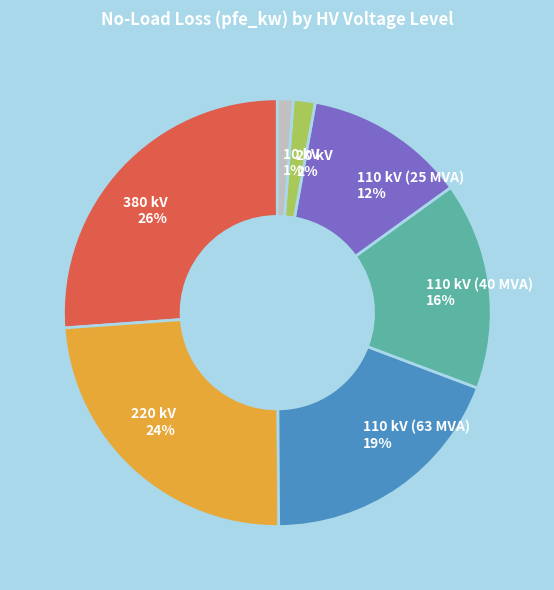

To the nearest percent, what portion does 110 kV (63 MVA) represent?

19%